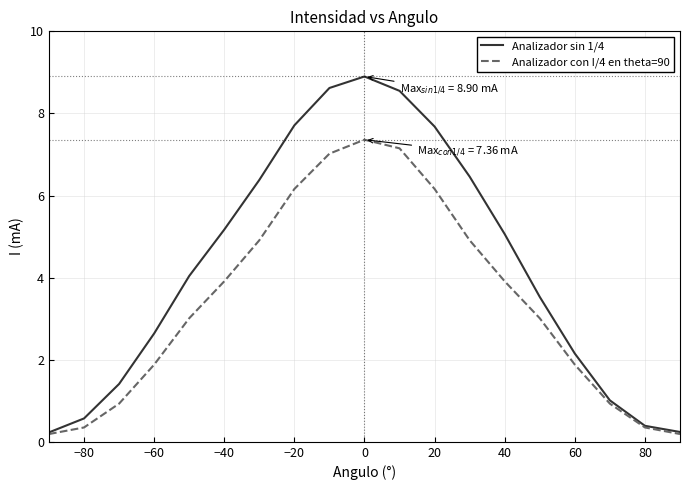

Which series has the largest total across all categories?

Analizador sin 1/4